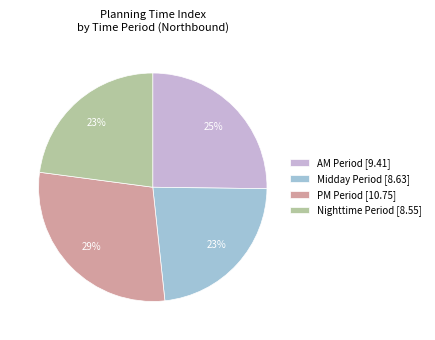

Which slice is the largest?

PM Period [10.75]